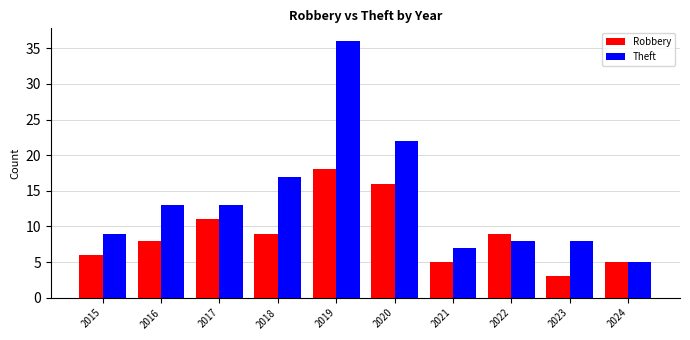

At how many categories does at least one series exceed 16?

3